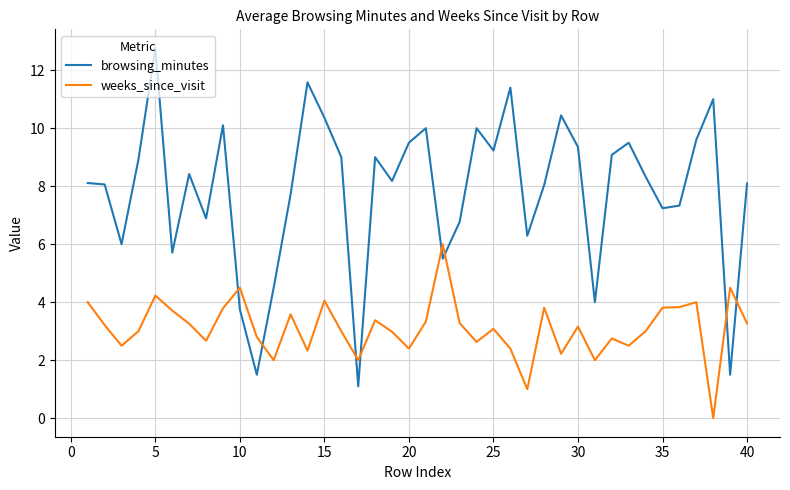

Which series has the largest total across all categories?

browsing_minutes